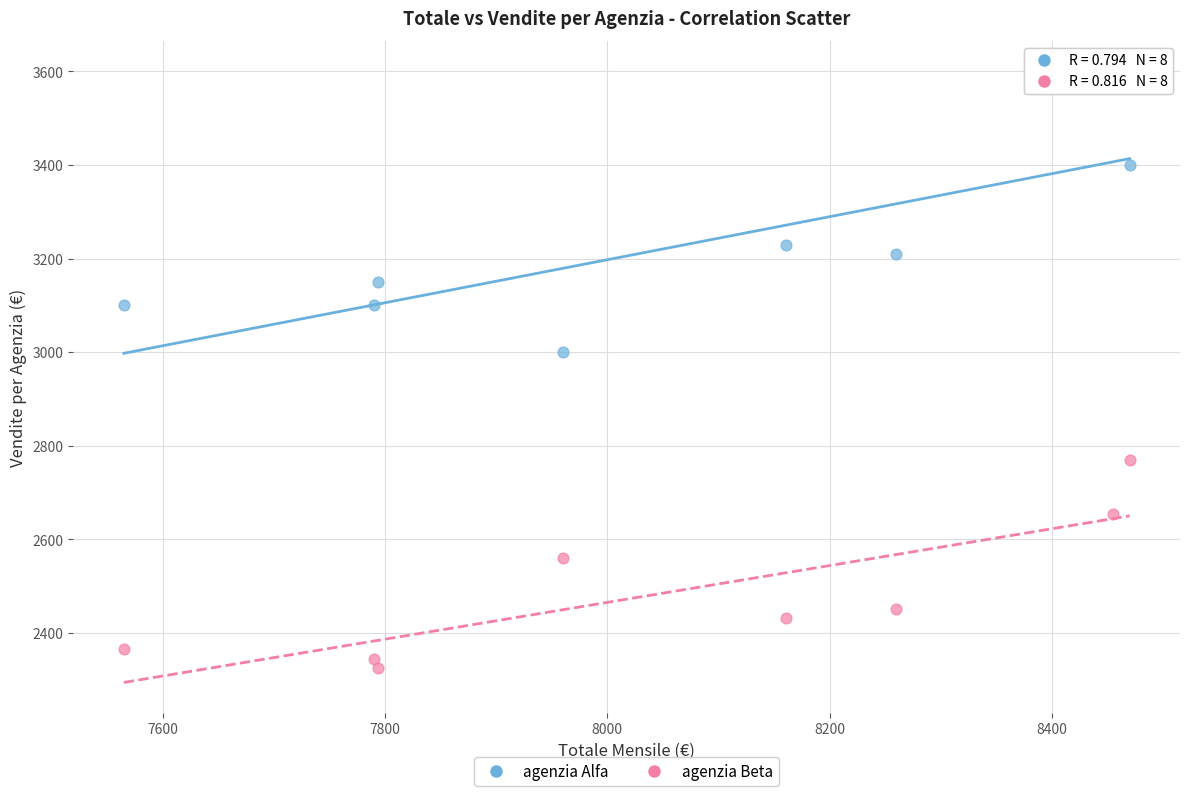

Which series has the largest Y range (max minus min)?

agenzia Alfa